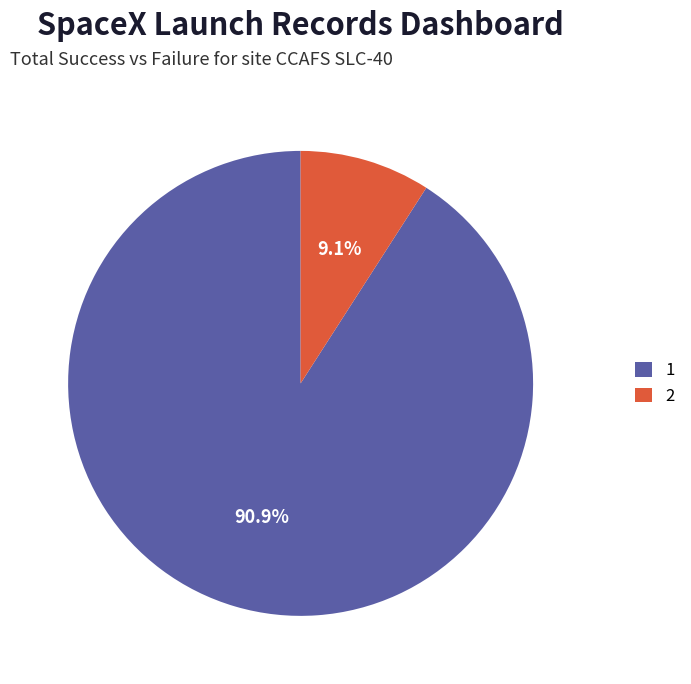

Which category has the biggest portion of the pie?

1